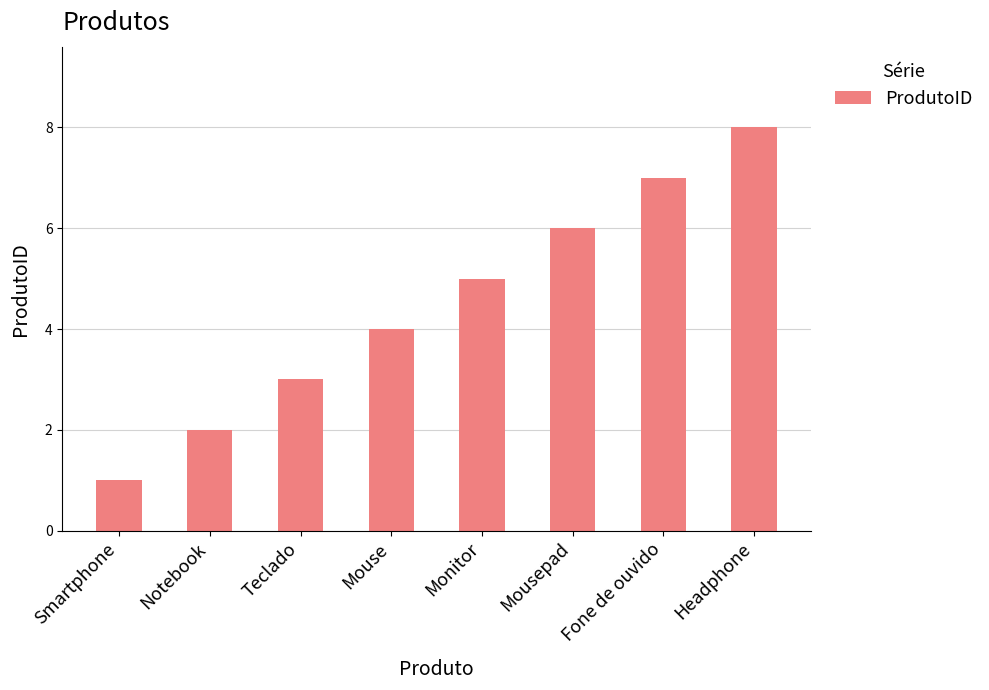

How many series are shown in this chart?

1